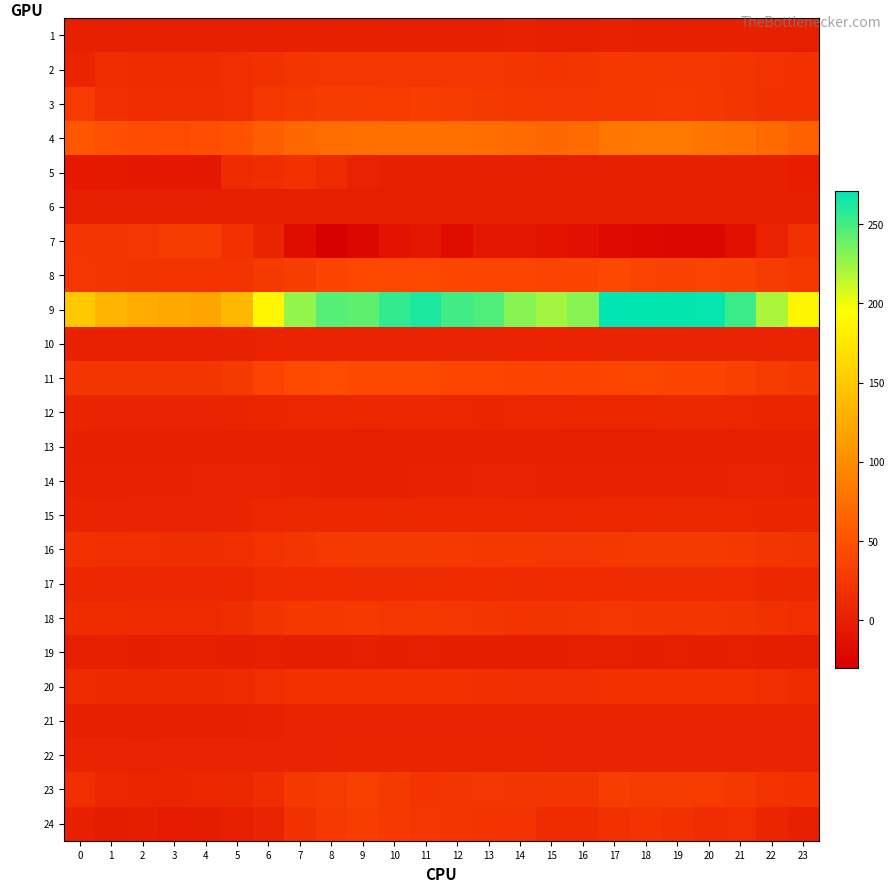

Which series has the widest spread of values?

row_8